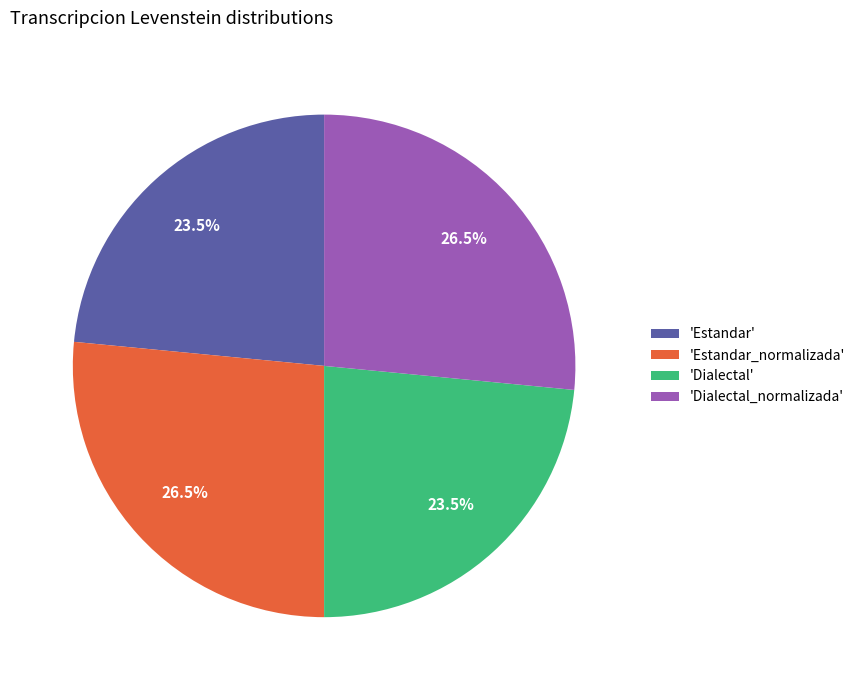

To the nearest percent, what is the difference between the largest and smallest slice percentages?

3%